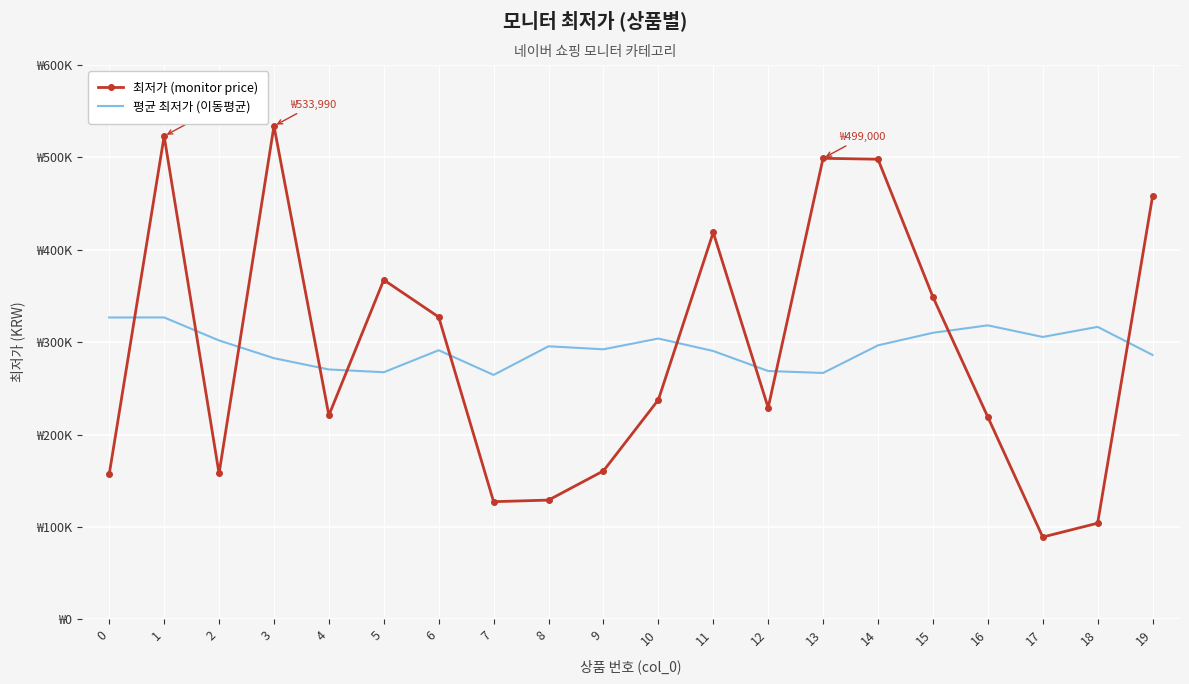

Which series has the largest range (max minus min)?

최저가 (monitor price)